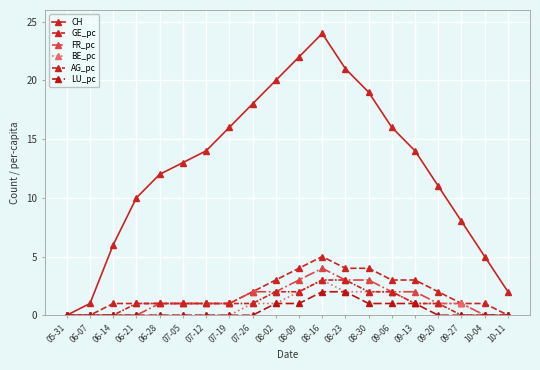

Rank the series by their maximum value, from lowest to highest.

LU_pc, BE_pc, AG_pc, FR_pc, GE_pc, CH